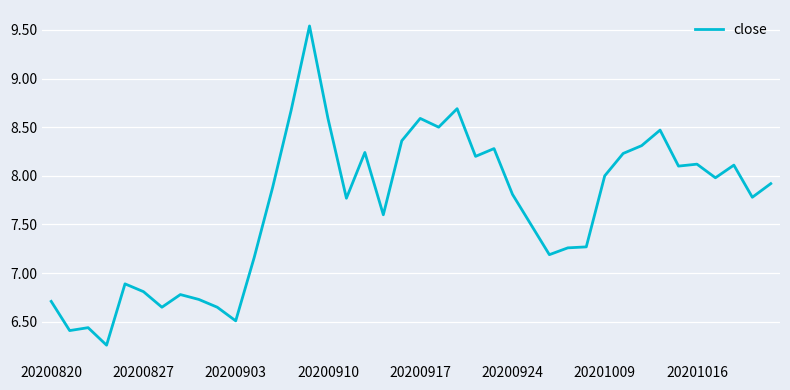

What is the sum of all values?

307.0